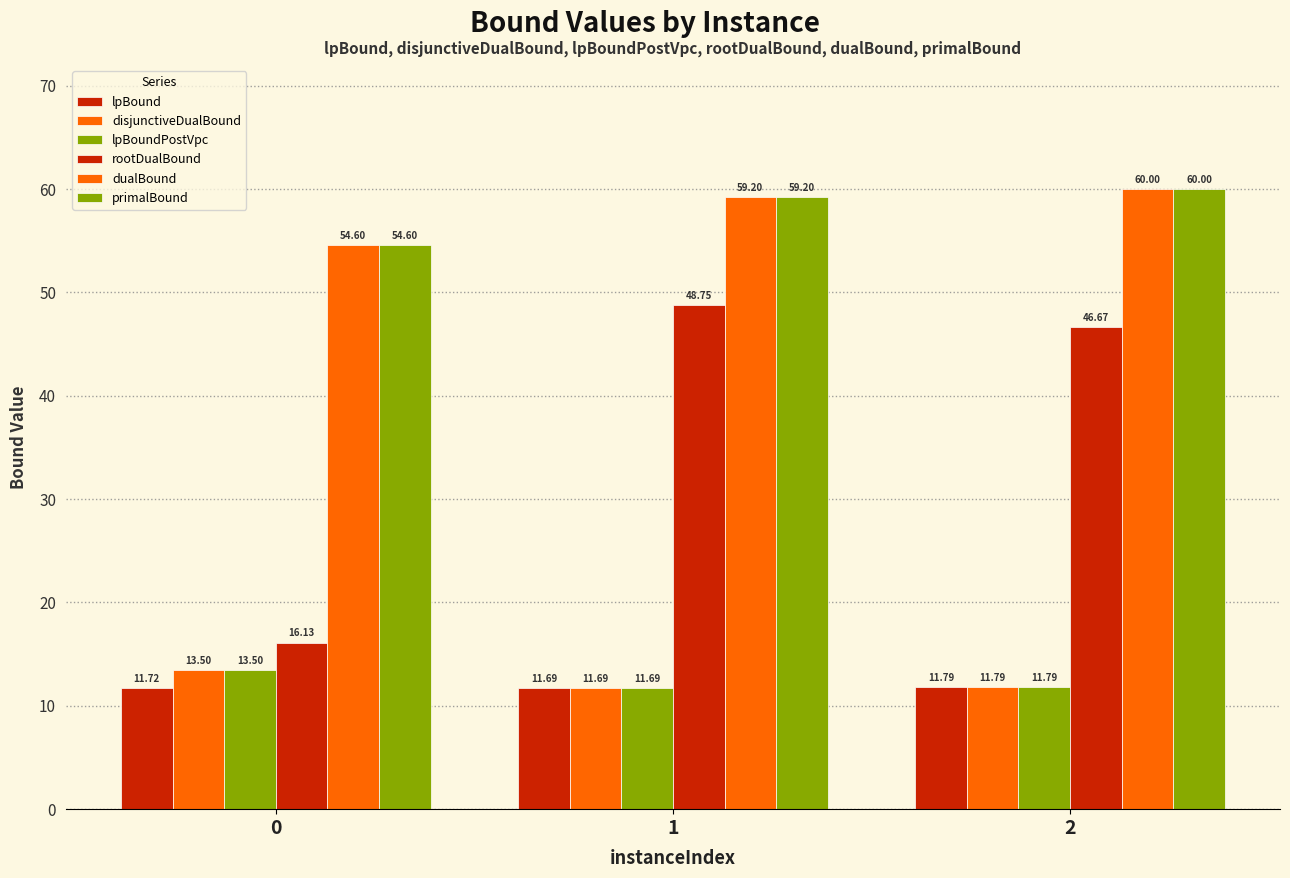

Are the bars horizontal?

No